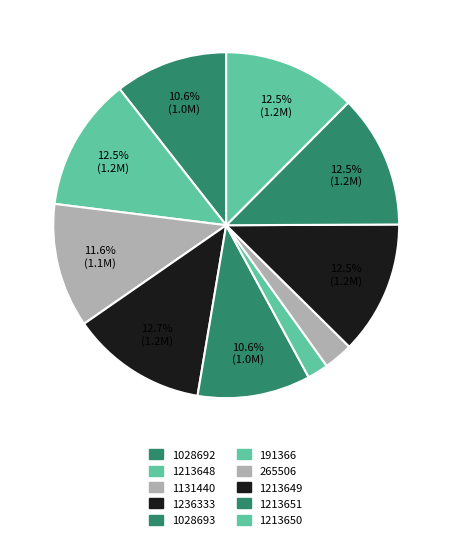

Is the sum of 191366 and 1236333 greater than half?

No